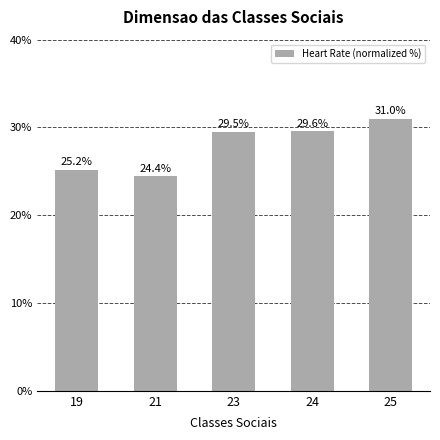

What is the sum of all values?

139.7